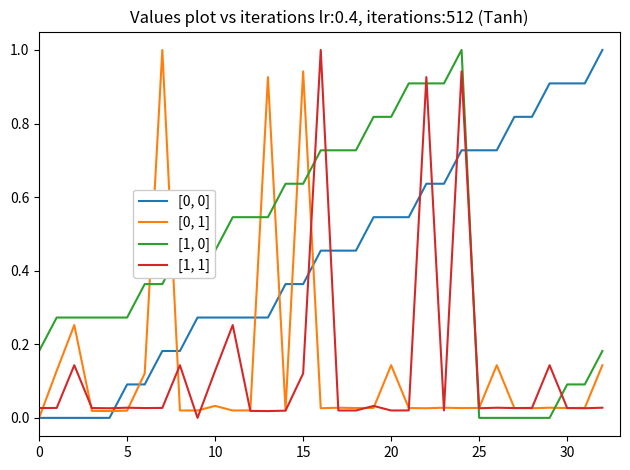

What is the maximum value shown in the chart?

1.0